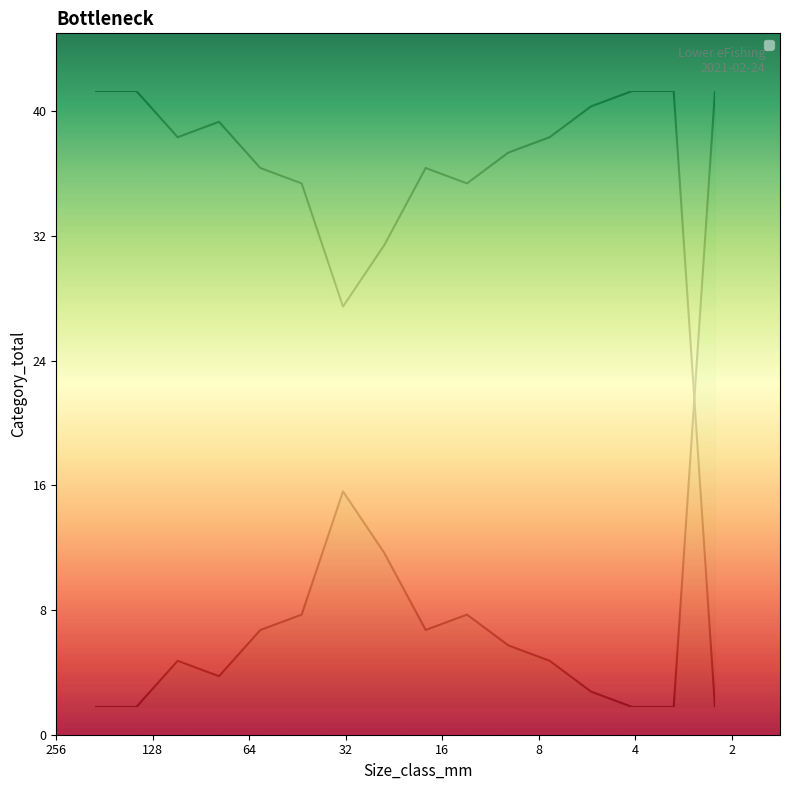

What is the label of the 1st point from the right?

1.0